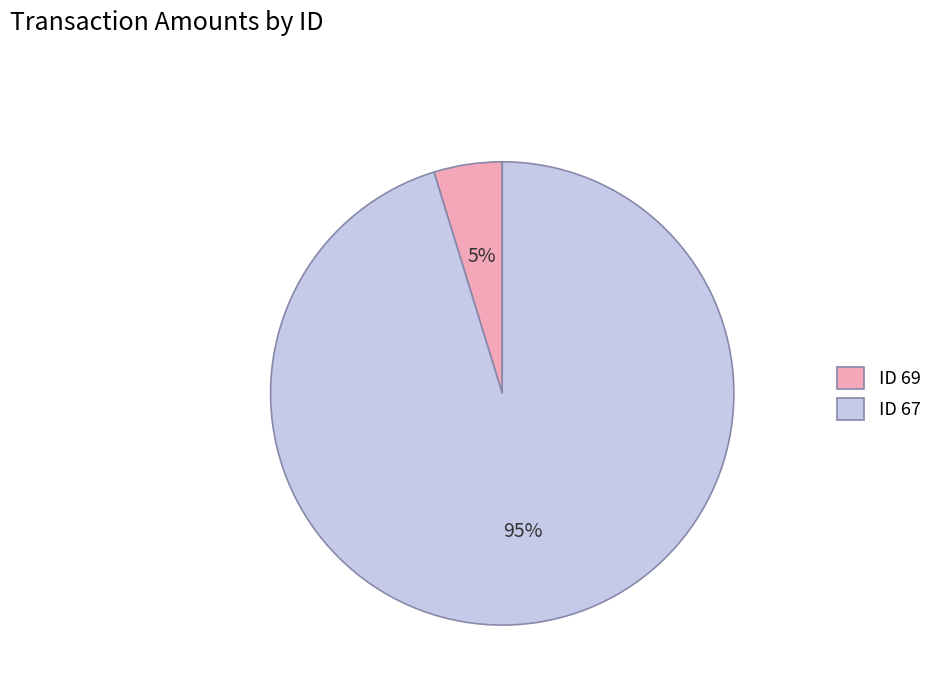

Do ID 67 and ID 69 together represent more than half of the pie?

Yes